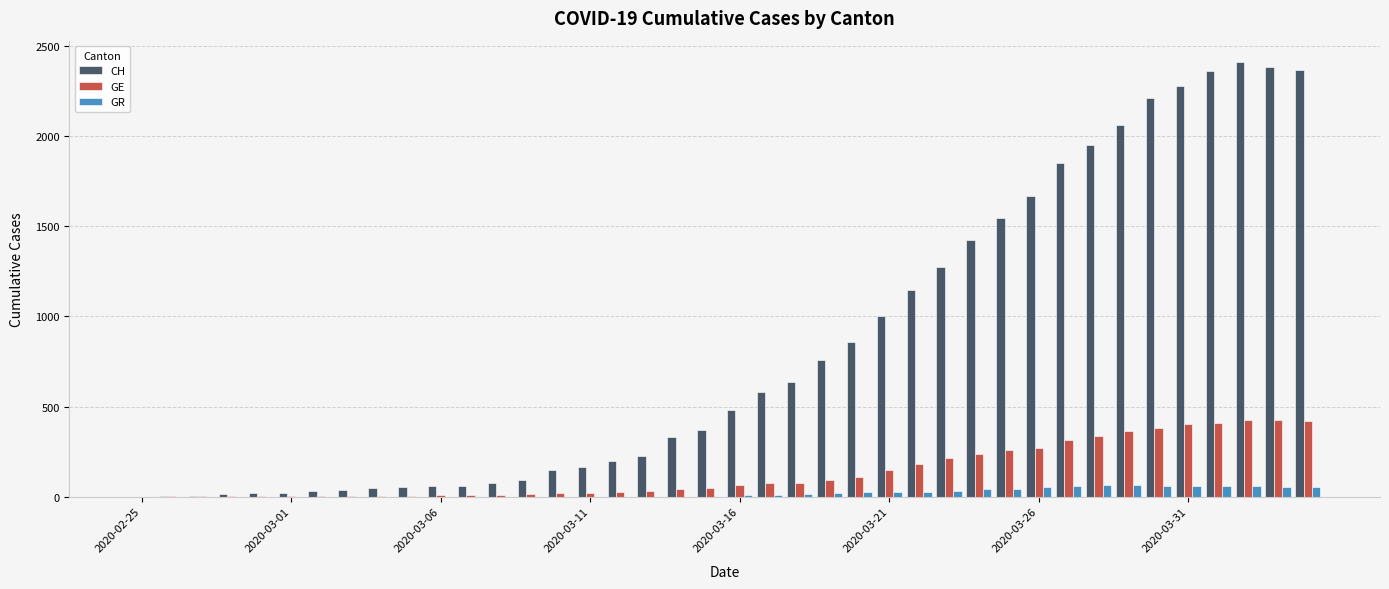

What is the sum of all CH values?

33207